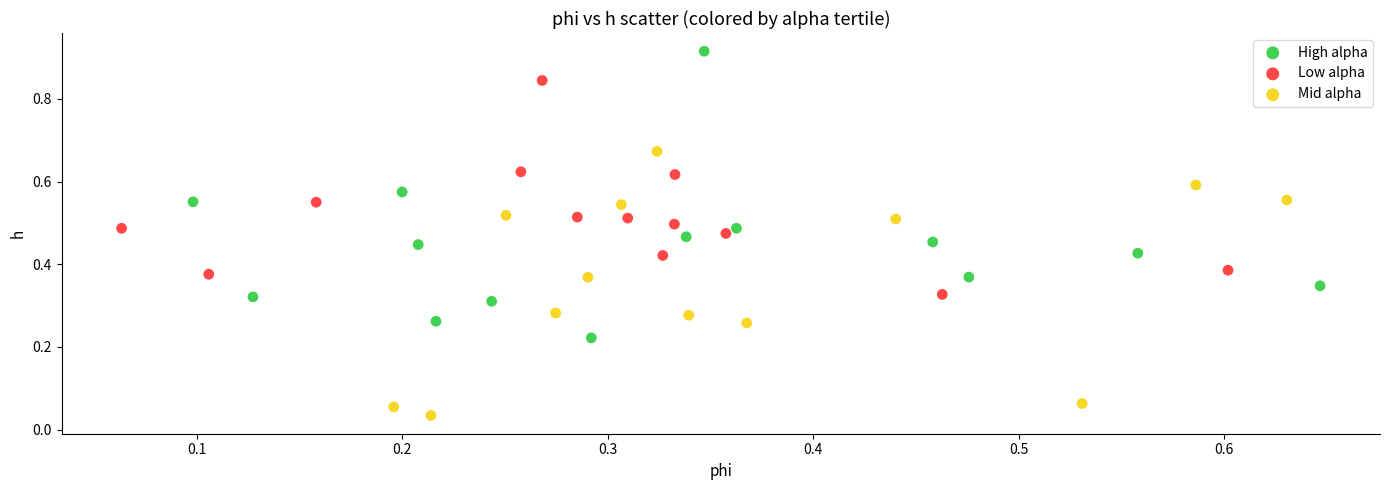

Which series contains the highest Y value?

High alpha